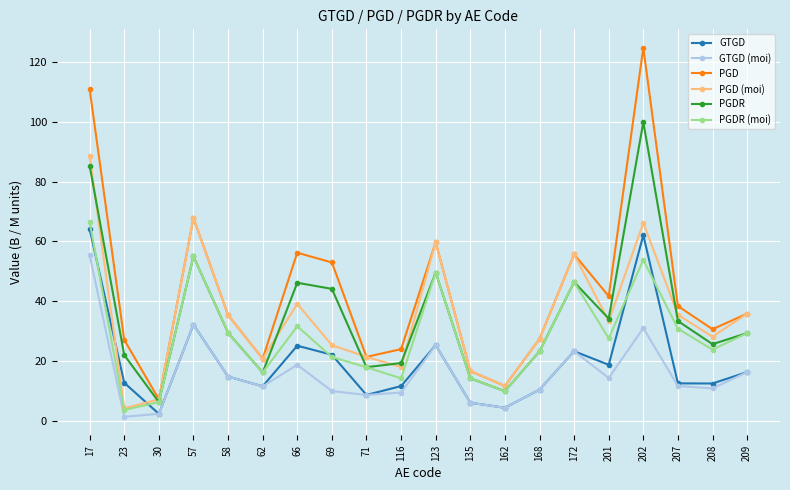

Is it true that PGD equals 7.2 at 30?

True